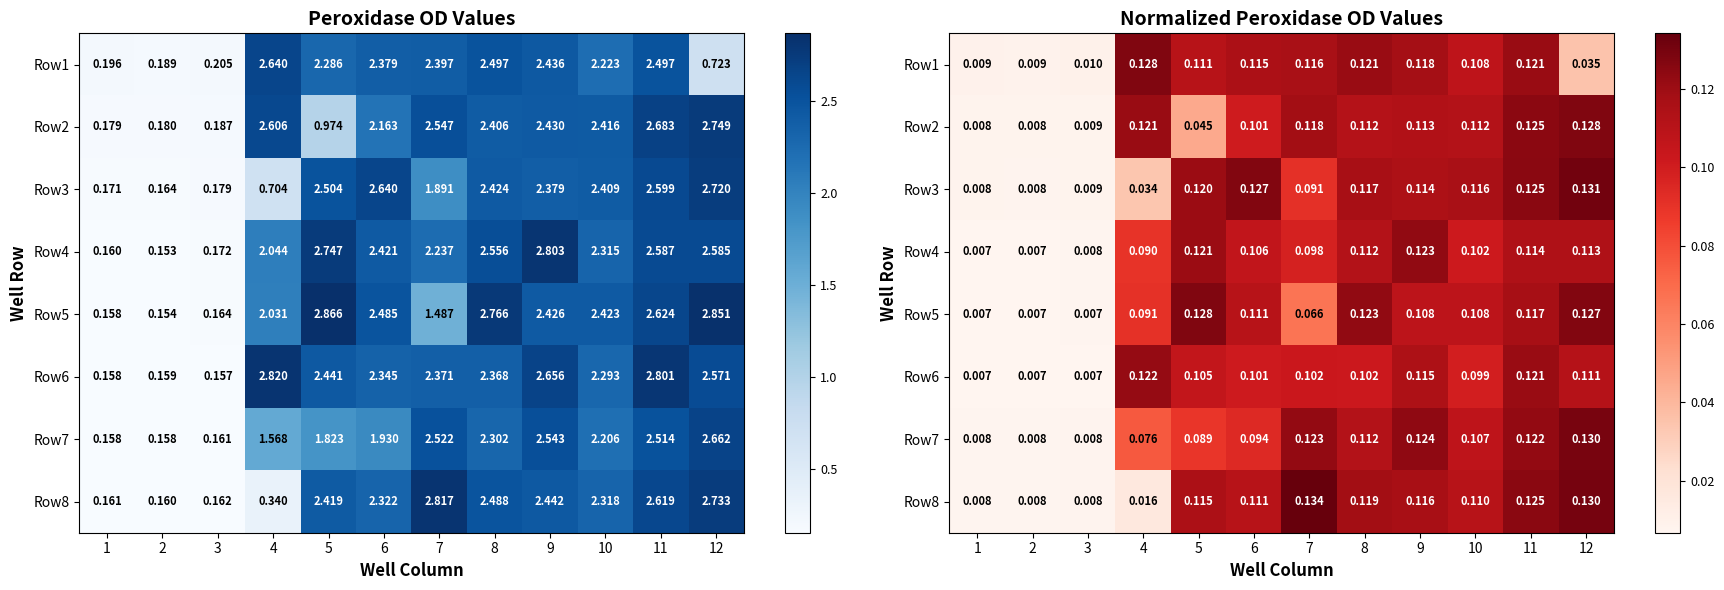

Which series changed the most between 3 and 12?

Row8